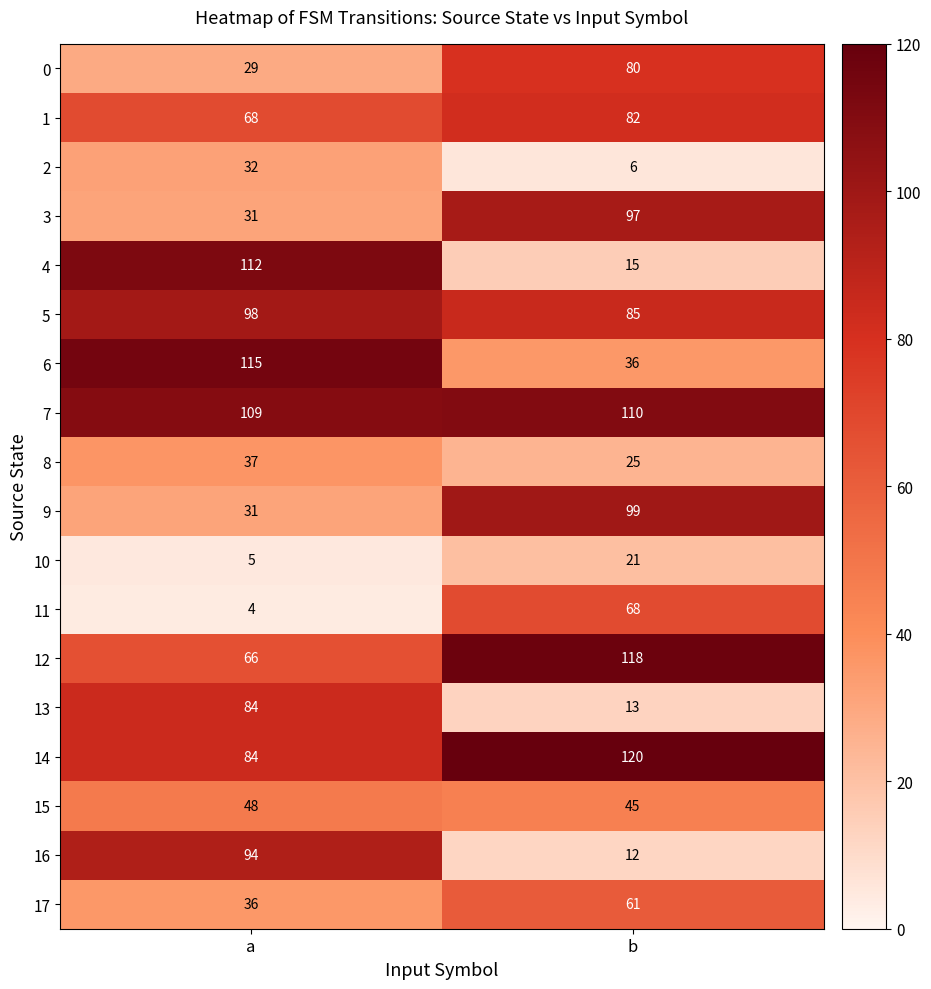

What is the sum of all 13 values?

97